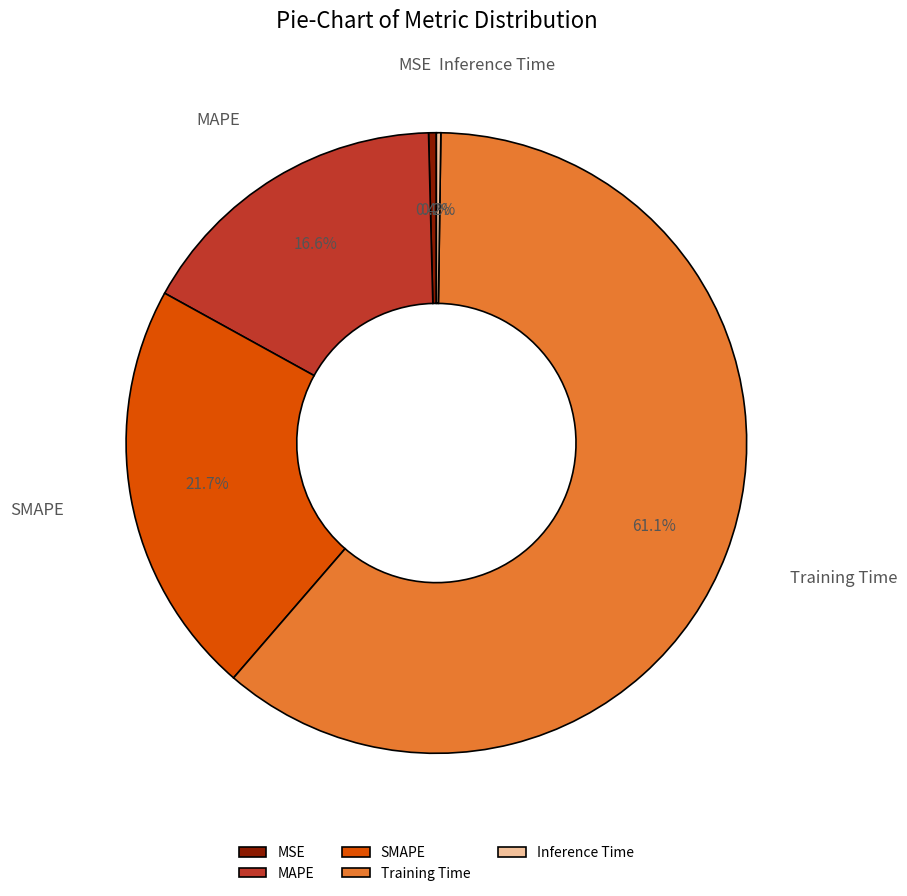

Which has a higher value, SMAPE or Training Time?

Training Time